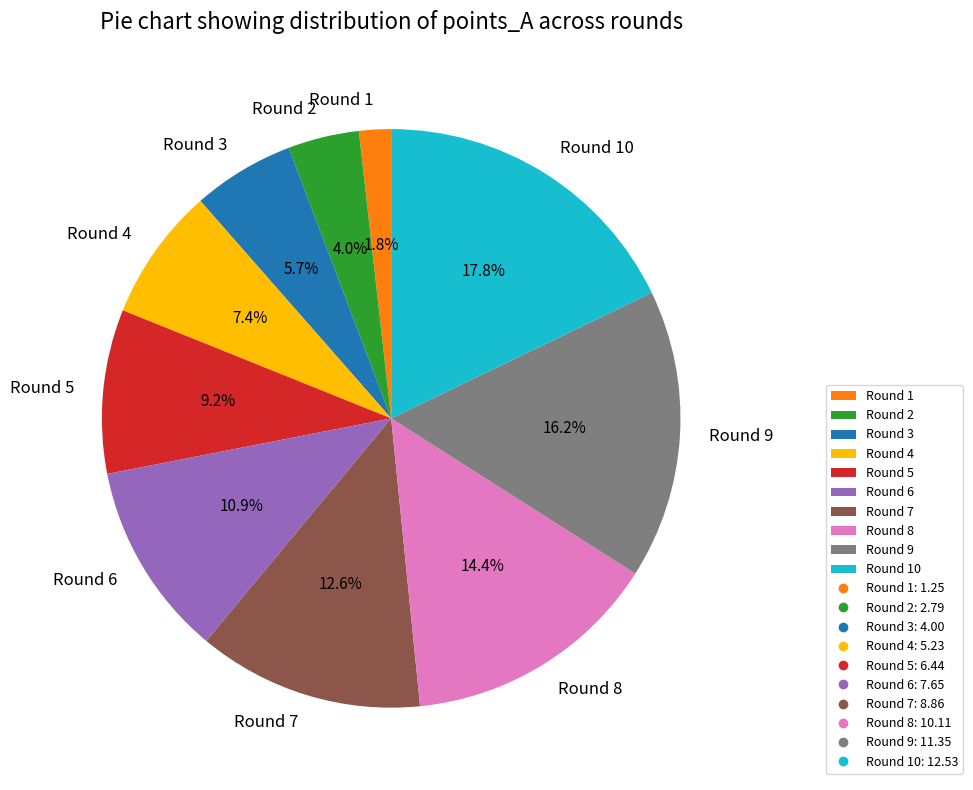

Which slice is the largest?

Round 10